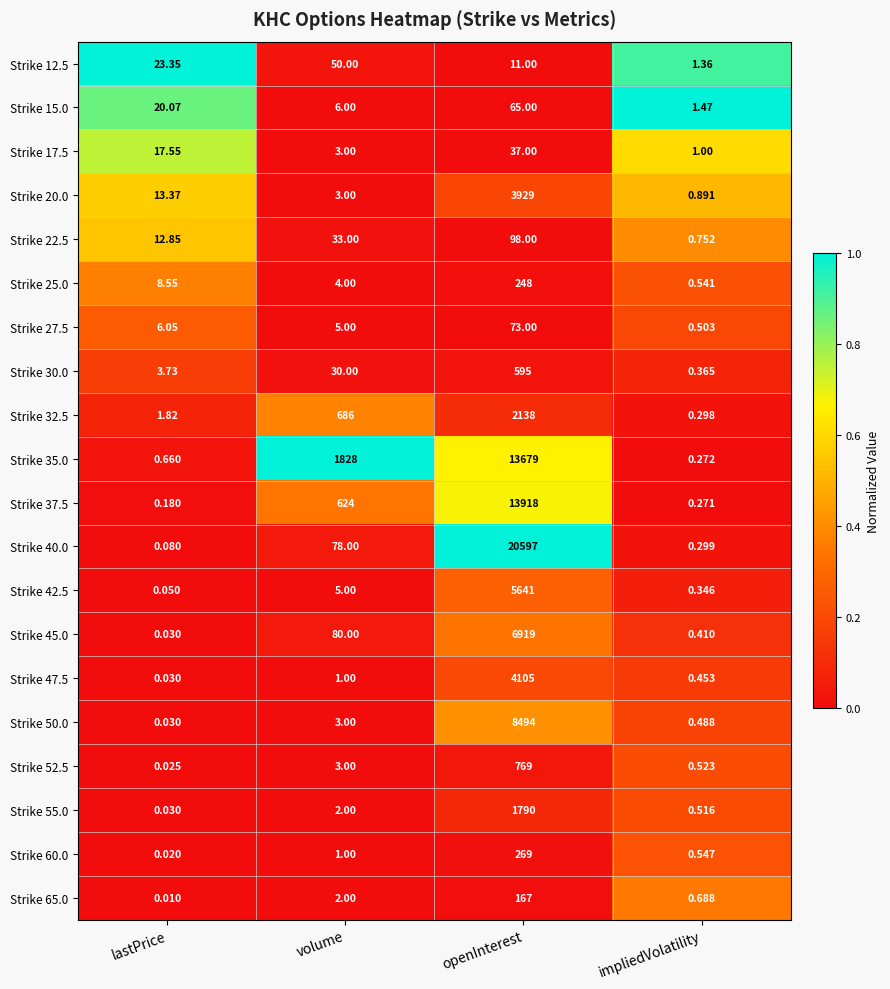

At which label does Strike 17.5 first exceed 17?

lastPrice